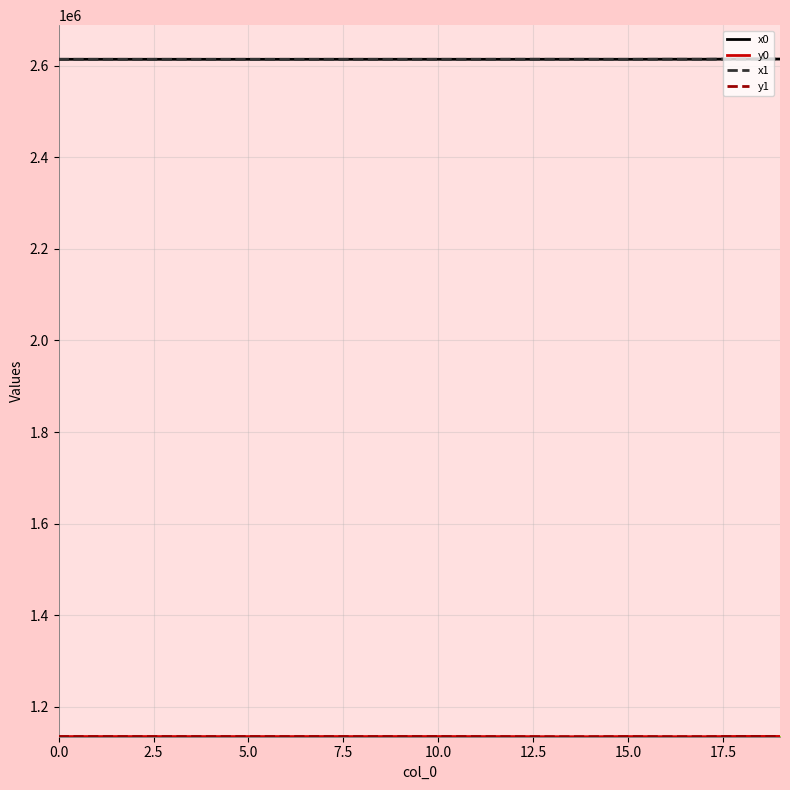

What is the average value of the x1 series?

2613905.6